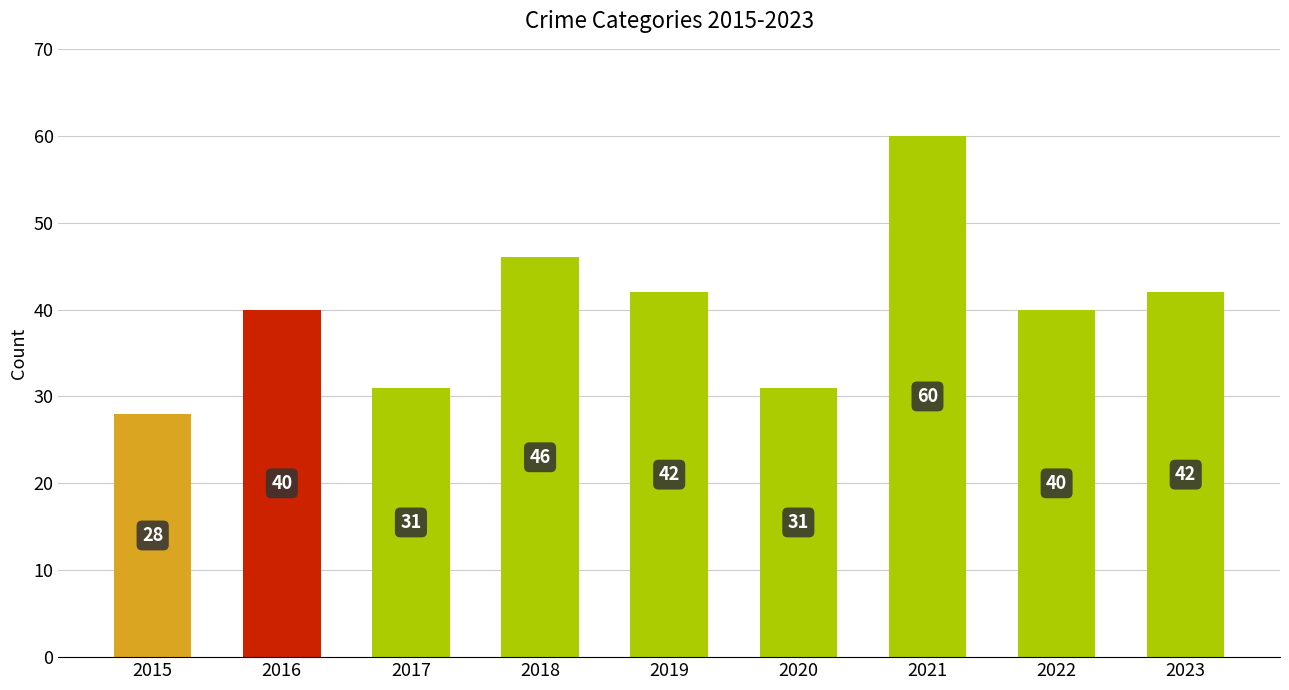

Which category has the lowest value across all series?

2015